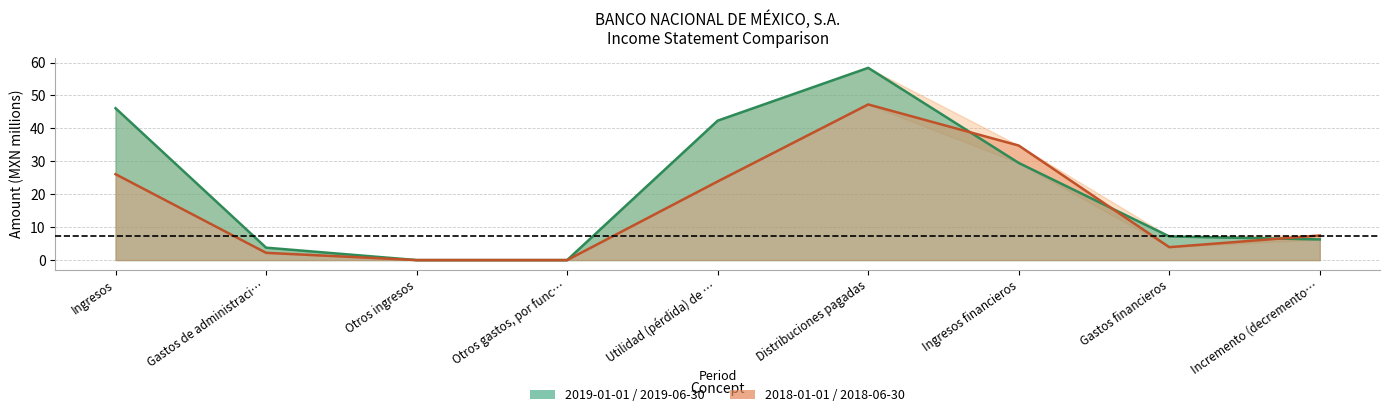

Is the value of 2018-01-01_2018-06-30 at Gastos de administraci… greater than the value of 2019-01-01_2019-06-30 at Gastos financieros?

No